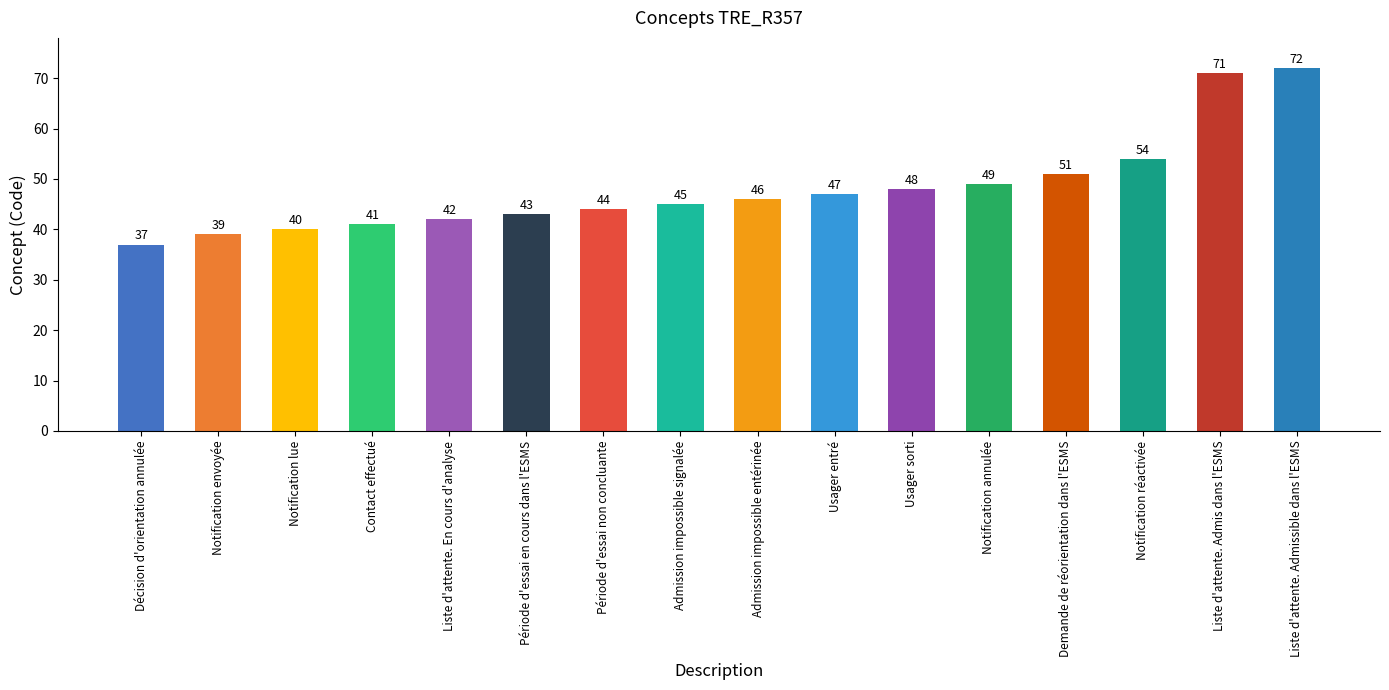

At which category does the chart reach its peak across all series?

Liste d'attente. Admissible dans l'ESMS